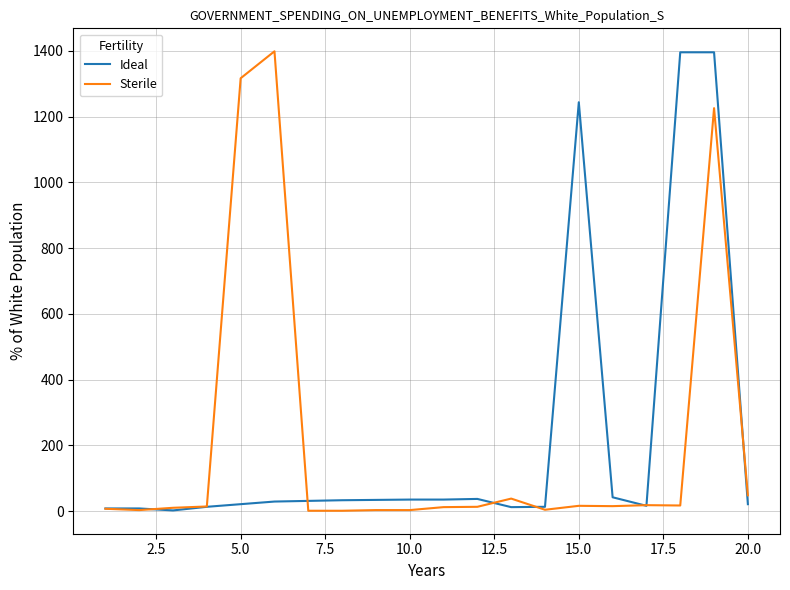

What is the maximum value shown in the chart?

1399